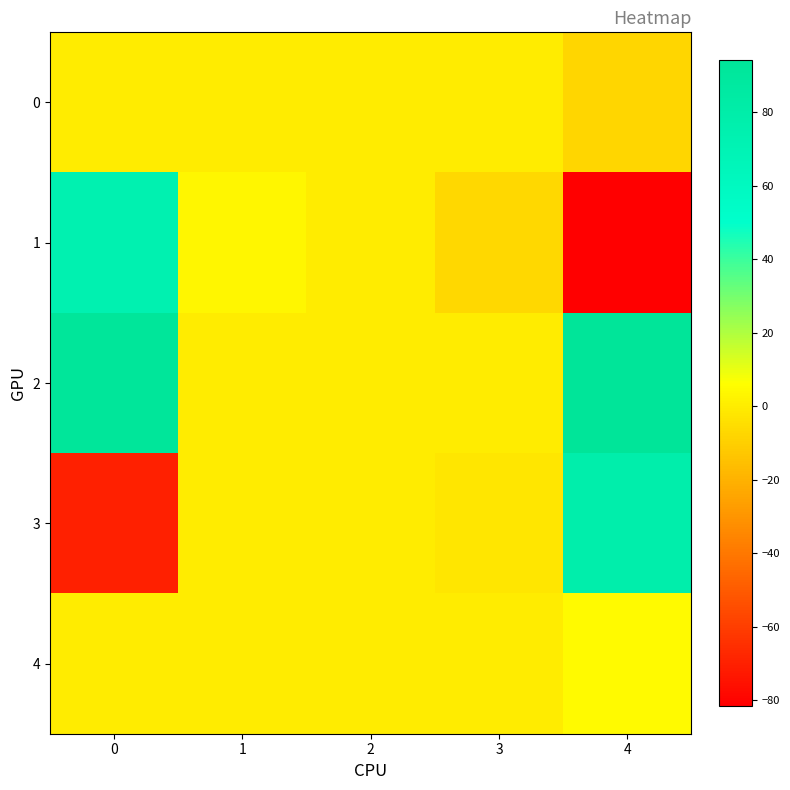

Rank the series at 2 from lowest to highest value.

row_2, row_3, row_1, row_4, row_0